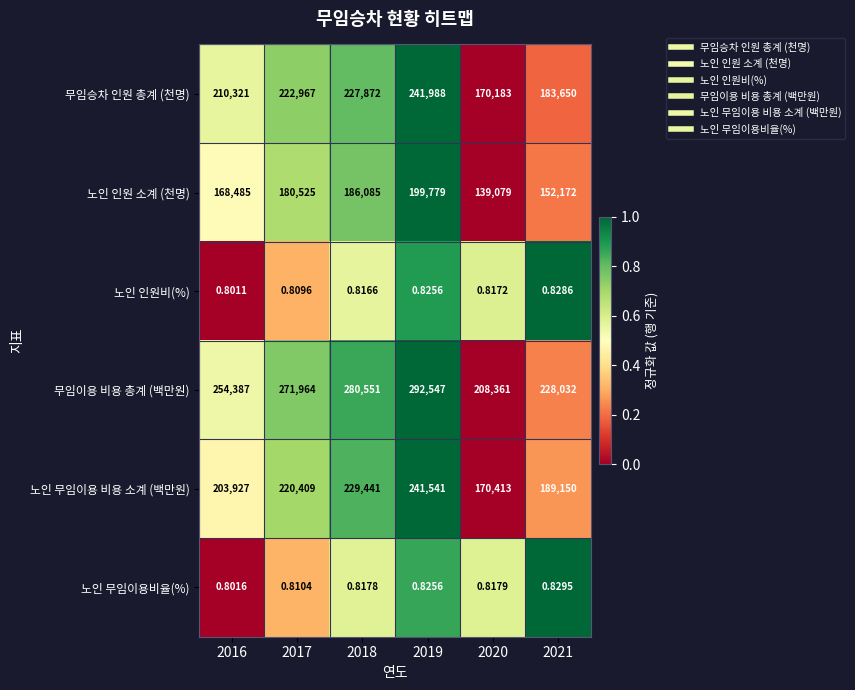

Is the value of 노인 인원 소계 (천명) at 2019 greater than the value of 노인 무임이용 비용 소계 (백만원) at 2017?

No